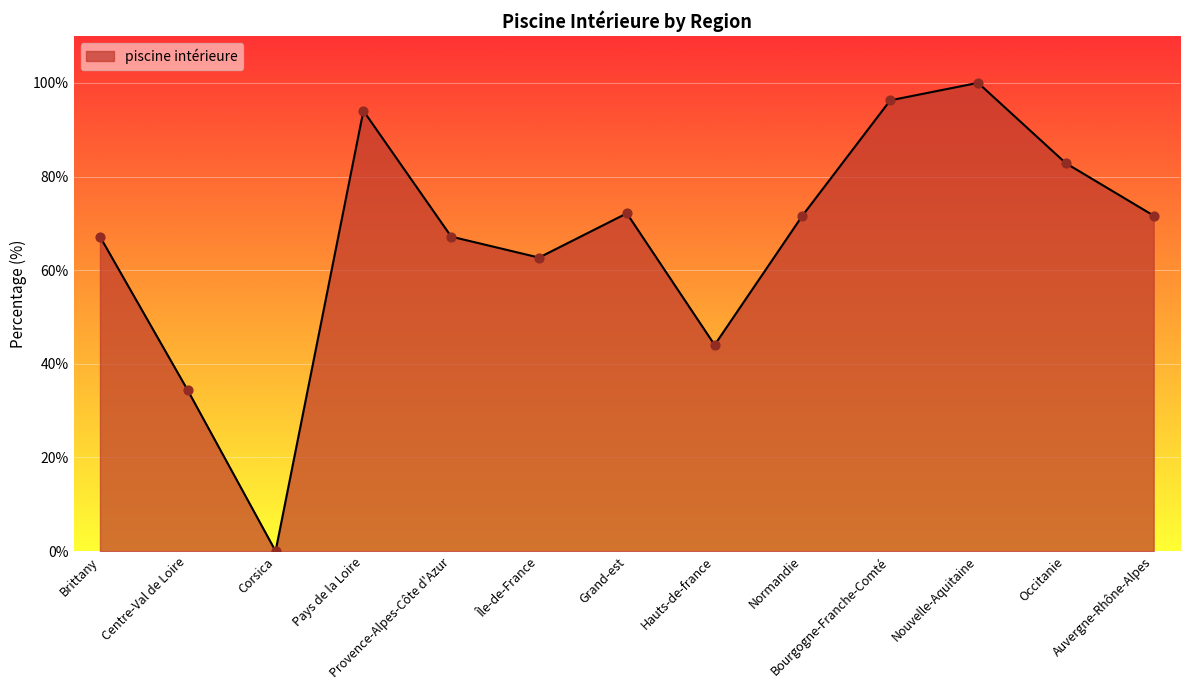

What is the change in value from Bourgogne-Franche-Comté to Auvergne-Rhône-Alpes?

-24.6